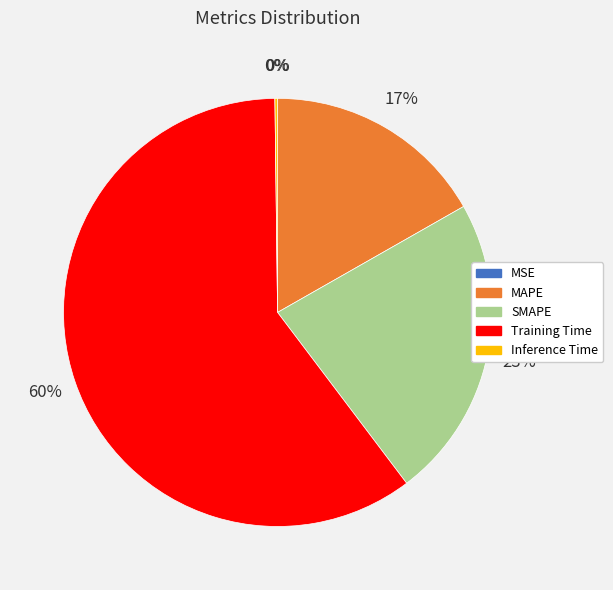

To the nearest percent, what is the difference between the largest and smallest slice percentages?

60%